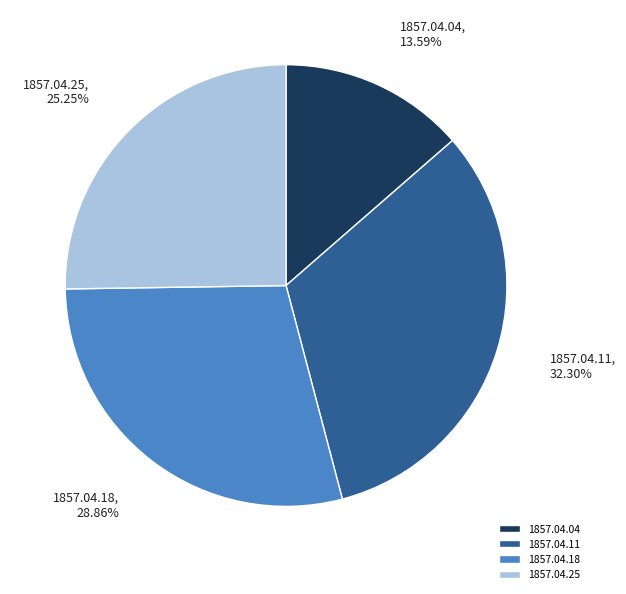

Does any single category account for the majority?

No